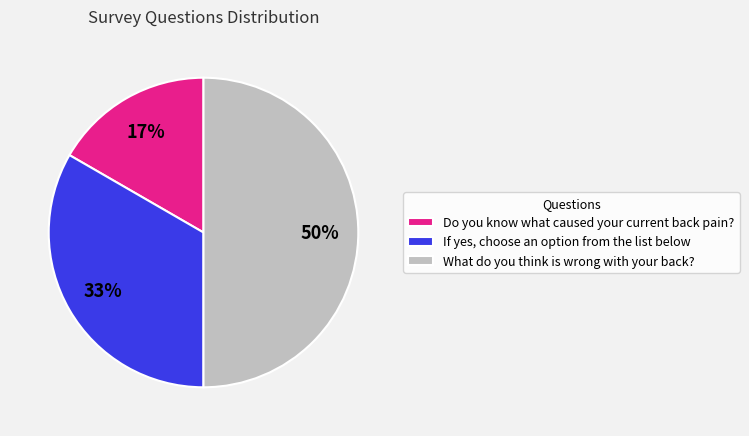

Does If yes, choose an option from the list below account for over 50% of the chart?

No